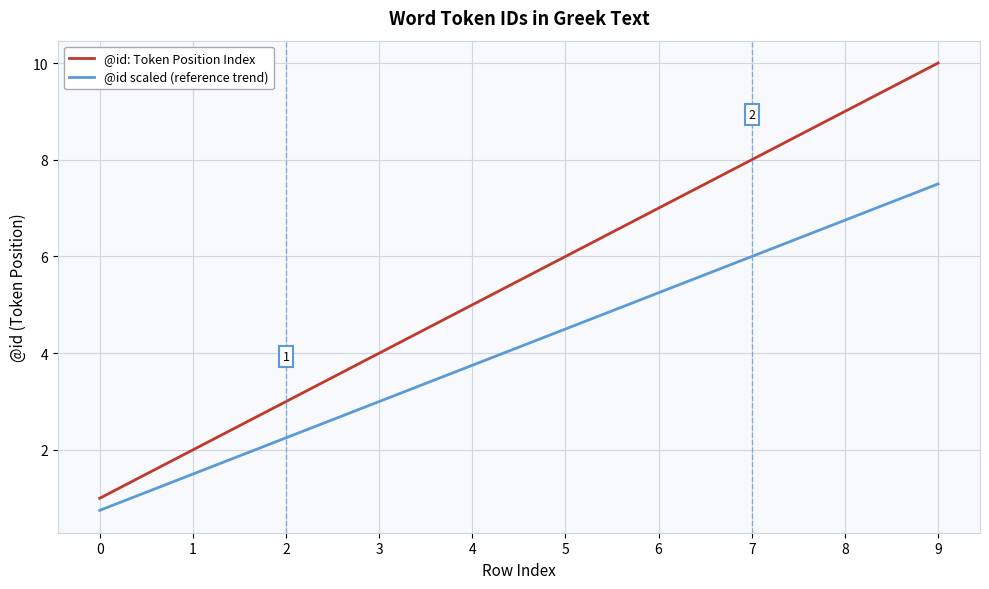

What is the smallest value displayed?

0.8